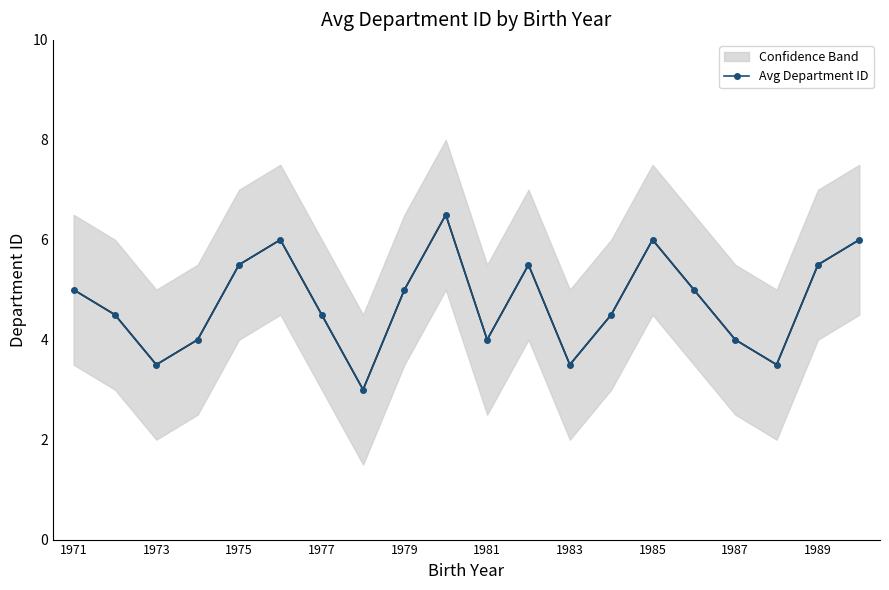

What is the change in value from 17 to 19?

+2.5